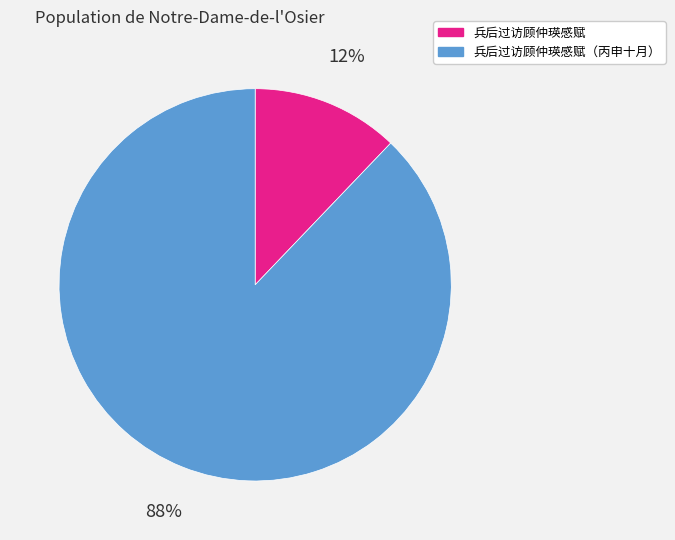

To the nearest percent, what portion does 兵后过访顾仲瑛感赋（丙申十月） represent?

88%